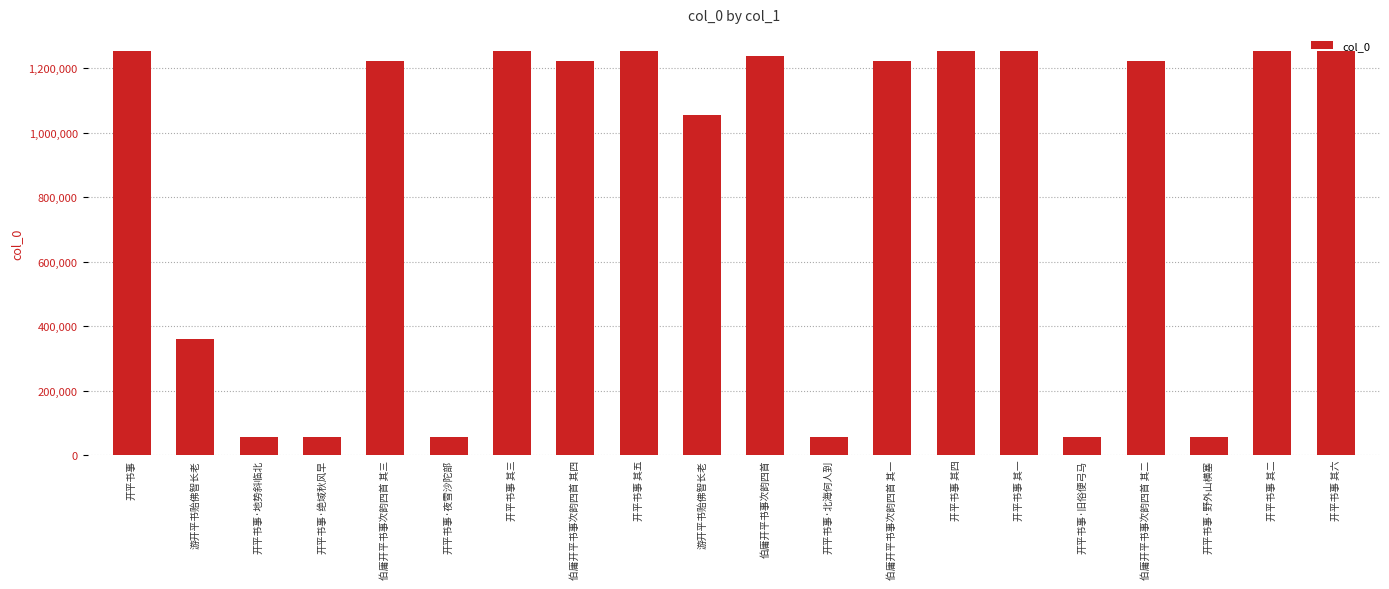

At which label is the value closest to 654632?

游开平书贻佛智长老